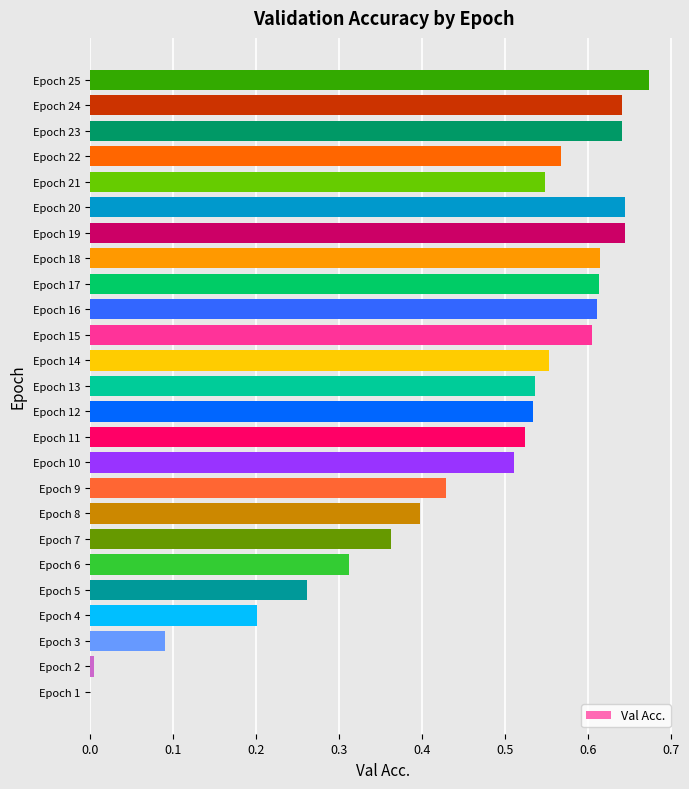

What is the change in value from Epoch 7 to Epoch 13?

+0.2